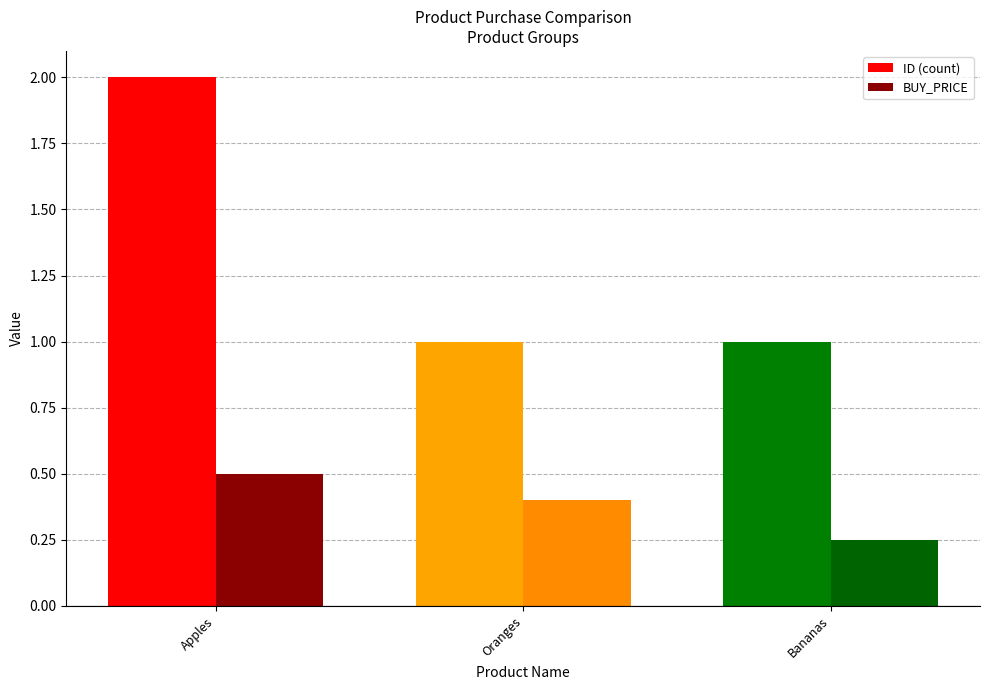

True or false: ID (count) has a value of 1.1 at Apples.

False